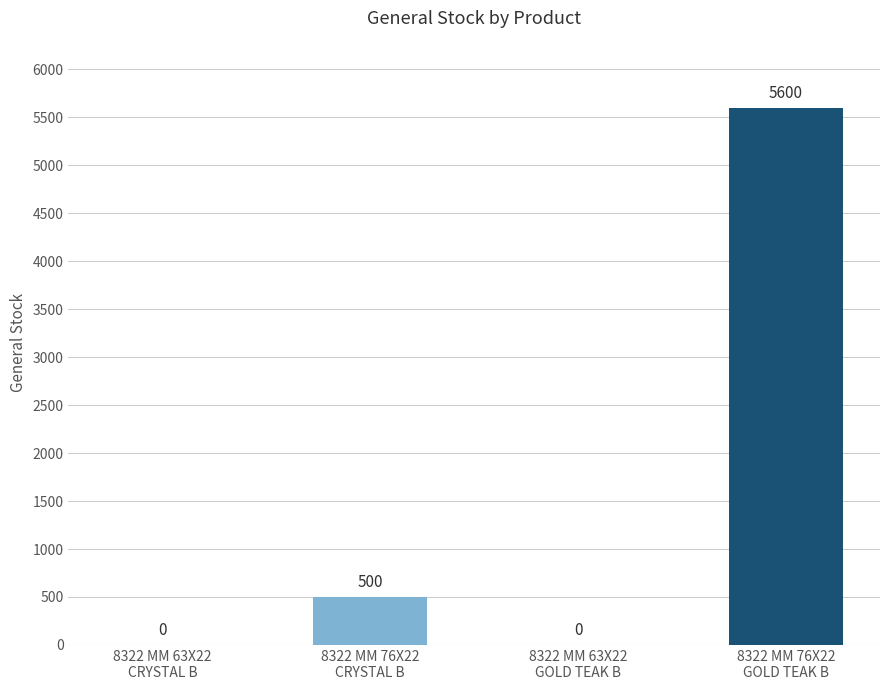

What is the sum of all values?

6100